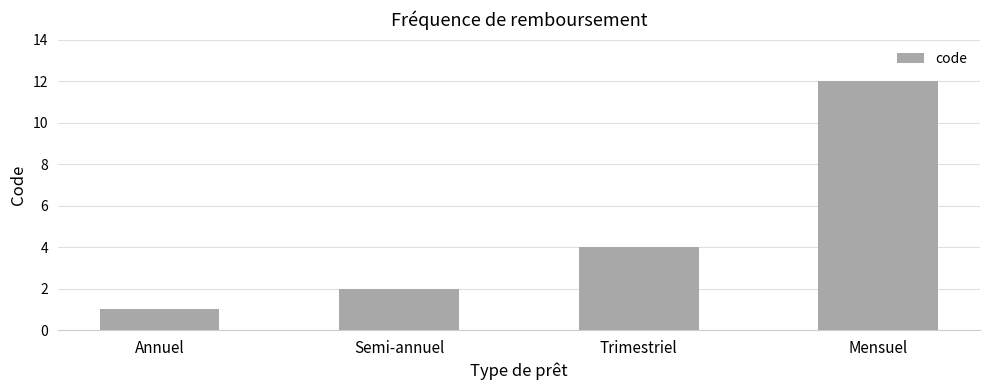

Is it true that the value at Mensuel is 3?

False